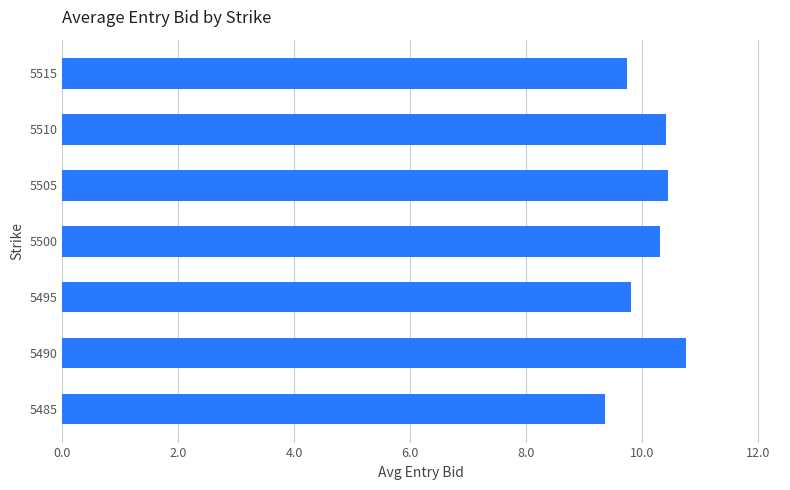

What is the approximate value at 5490?

10.8